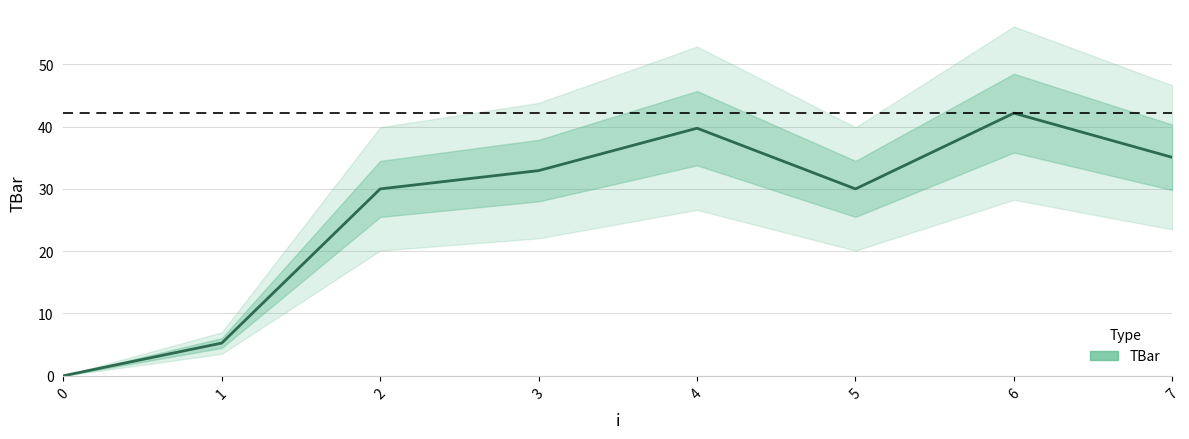

Reading left to right, what are all the values shown in this chart?

0=0.0	1=5.3	2=30.0	3=32.9	4=39.7	5=30.0	6=42.2	7=35.1